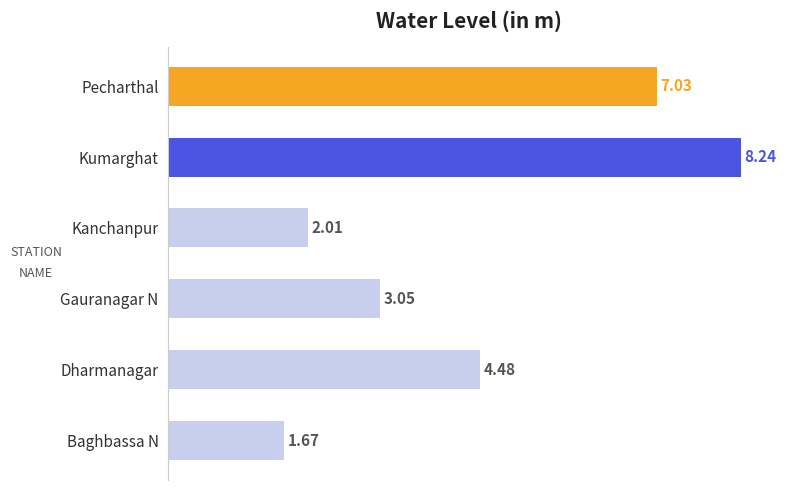

List the labels in order of value, smallest first.

Baghbassa N, Kanchanpur, Gauranagar N, Dharmanagar, Pecharthal, Kumarghat